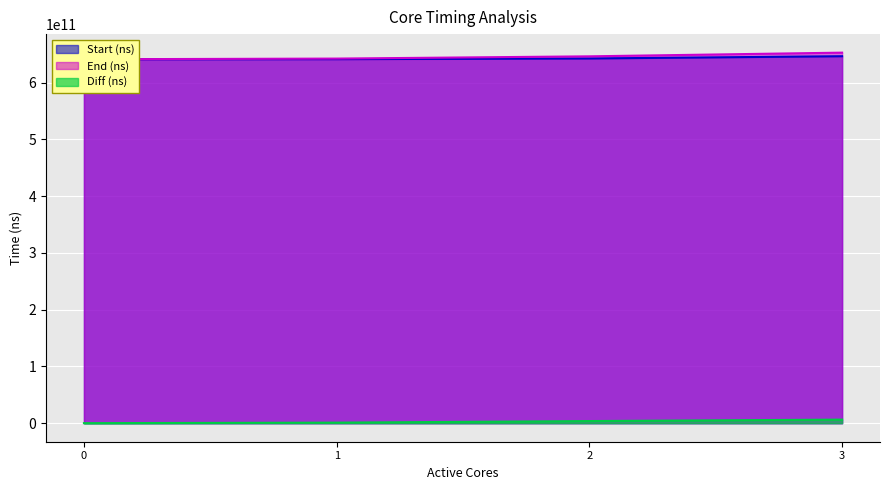

Where is Start (ns) nearest to the value 643734696090?

2